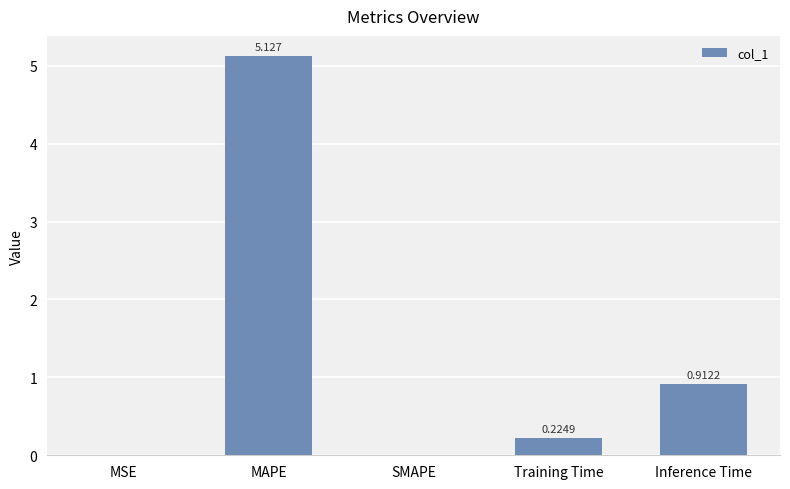

At which label is the value closest to 2?

Inference Time